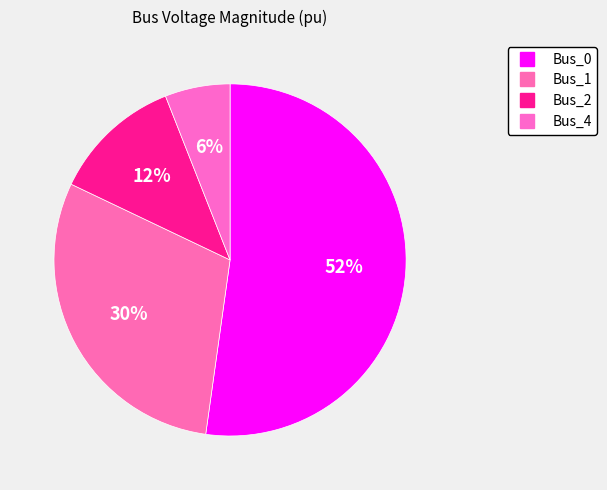

Which category has the biggest portion of the pie?

Bus_0